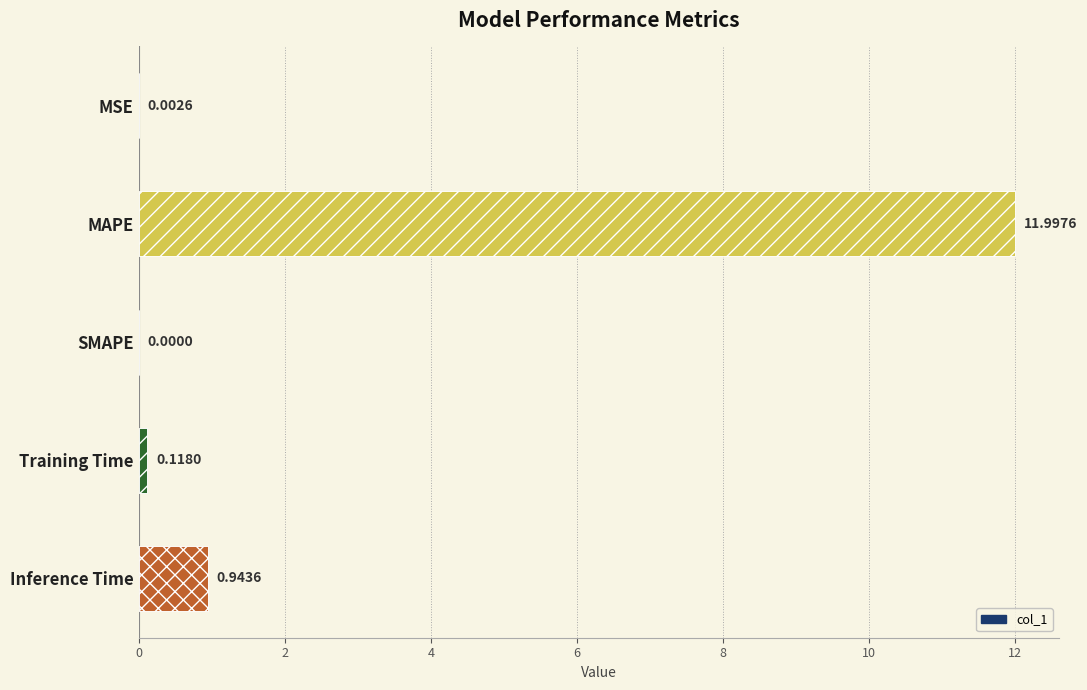

Does the chart contain any negative values?

No